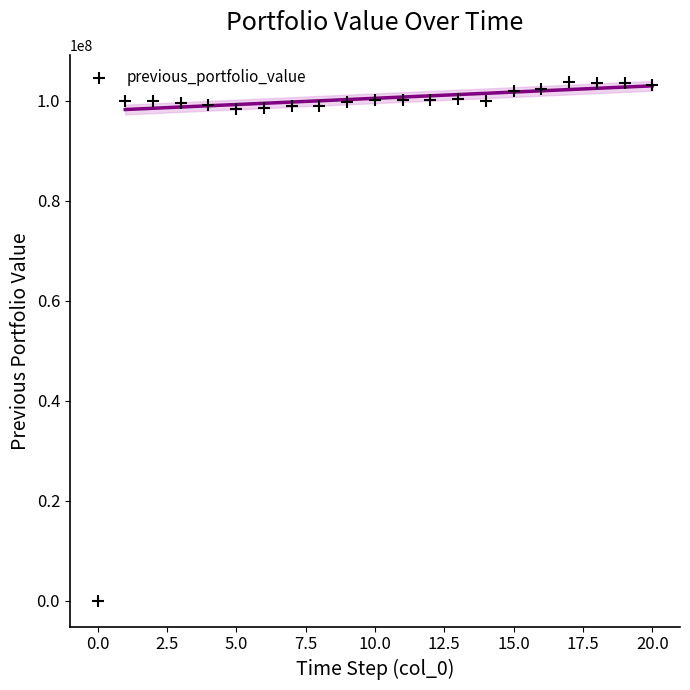

What is the range of Y values (max minus min)?

103858162.3